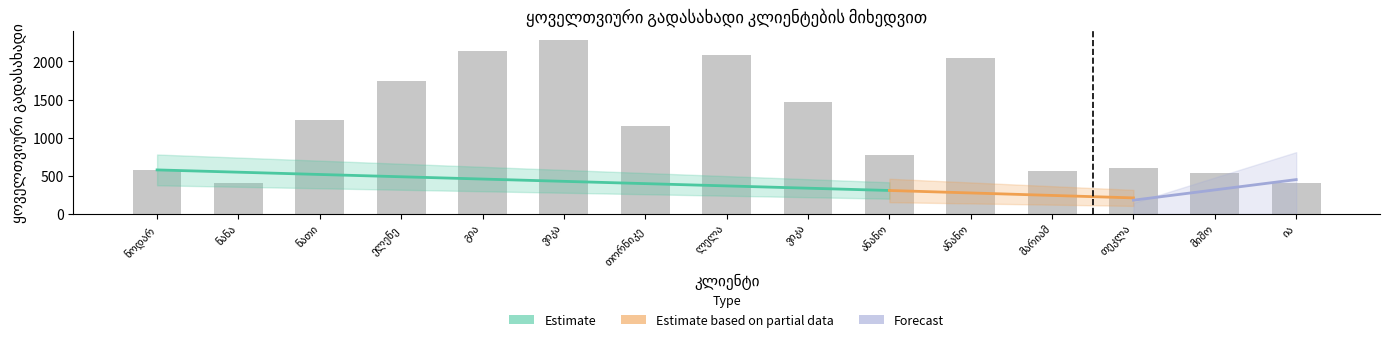

What is the ratio of the value at გია to the value at ვიკა?

0.9